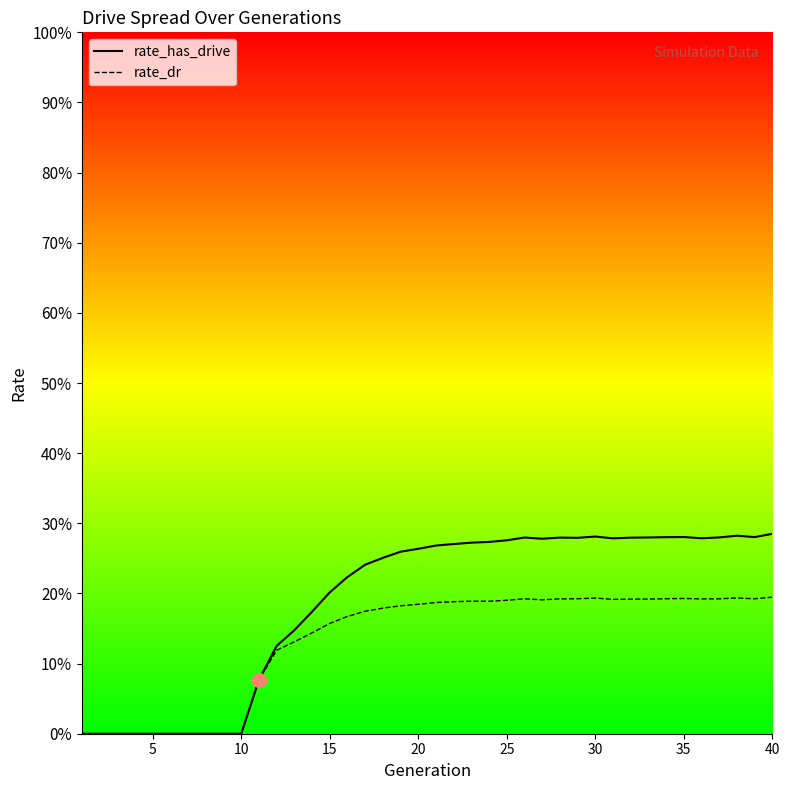

True or false: rate_has_drive and rate_dr cross at least once.

False